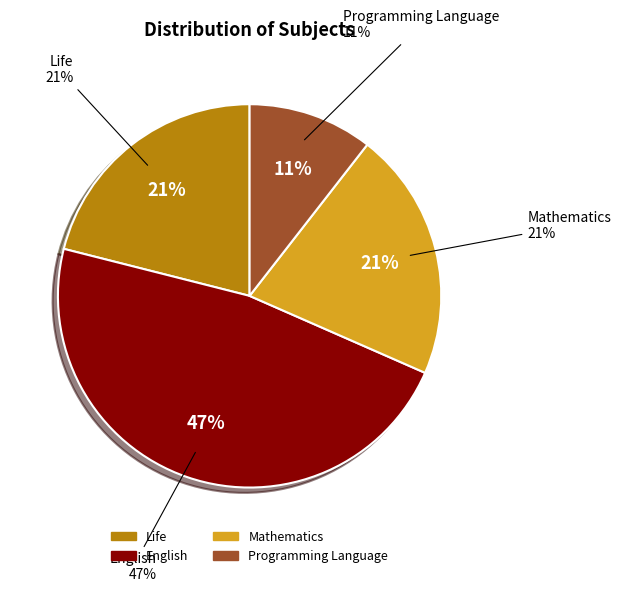

The Mathematics slice represents 26% of the pie. True or false?

False